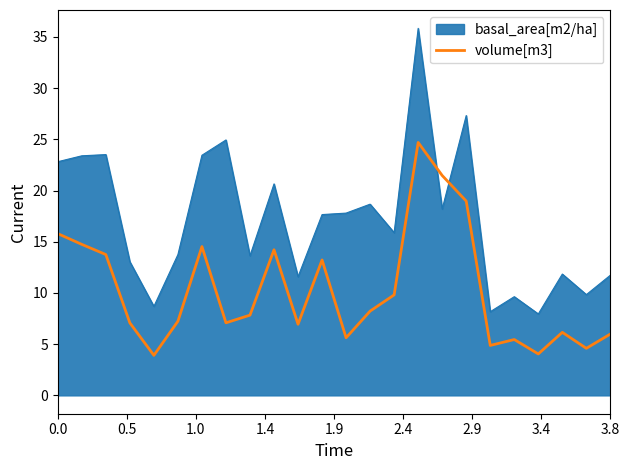

What is the difference between the maximum and minimum values in the volume[m3] series?

20.8